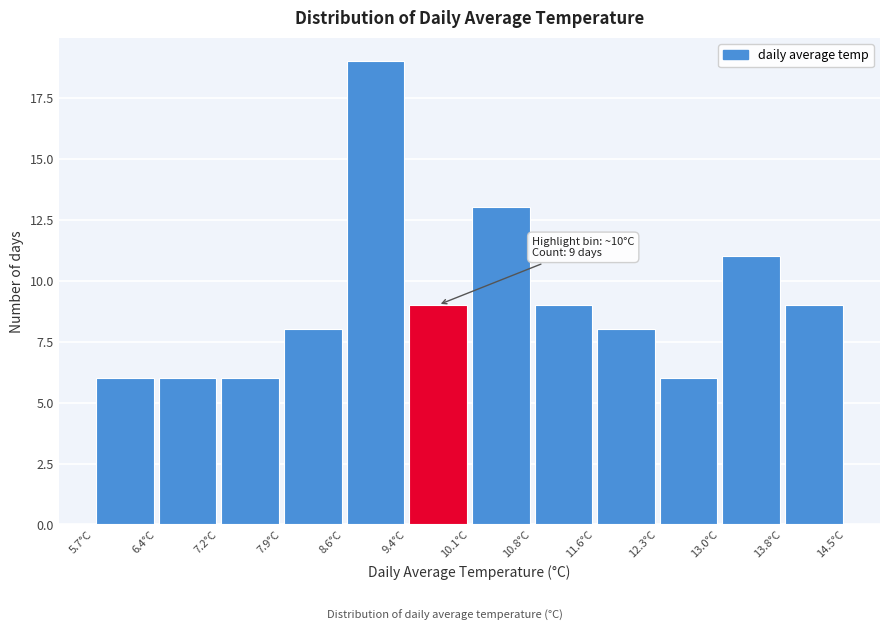

Over which range of the x-axis is the bar tallest?

8.6 to 9.4